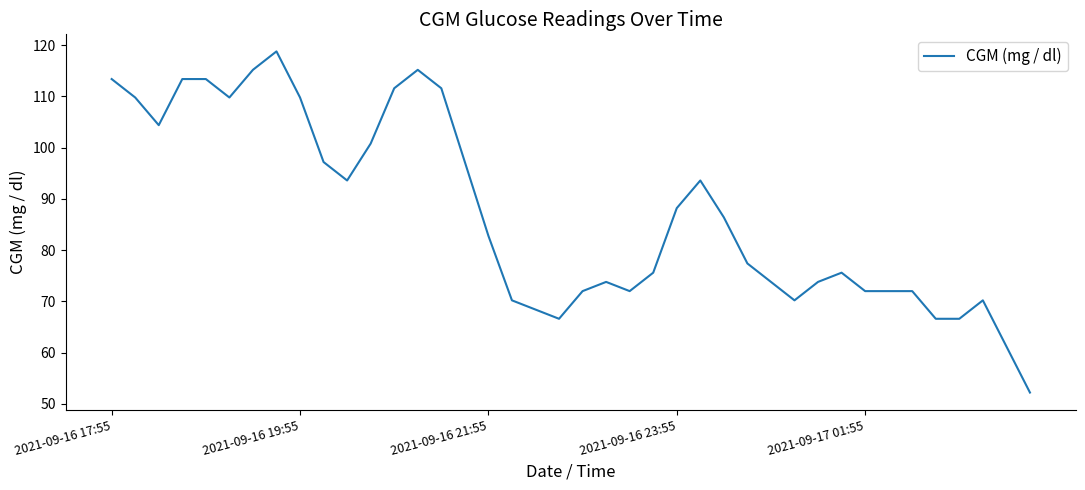

What is the difference between the maximum and minimum values?

66.6